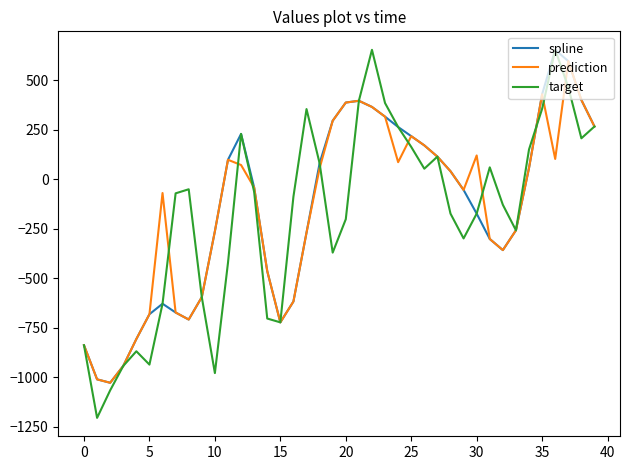

What is the maximum value for target?

653.9